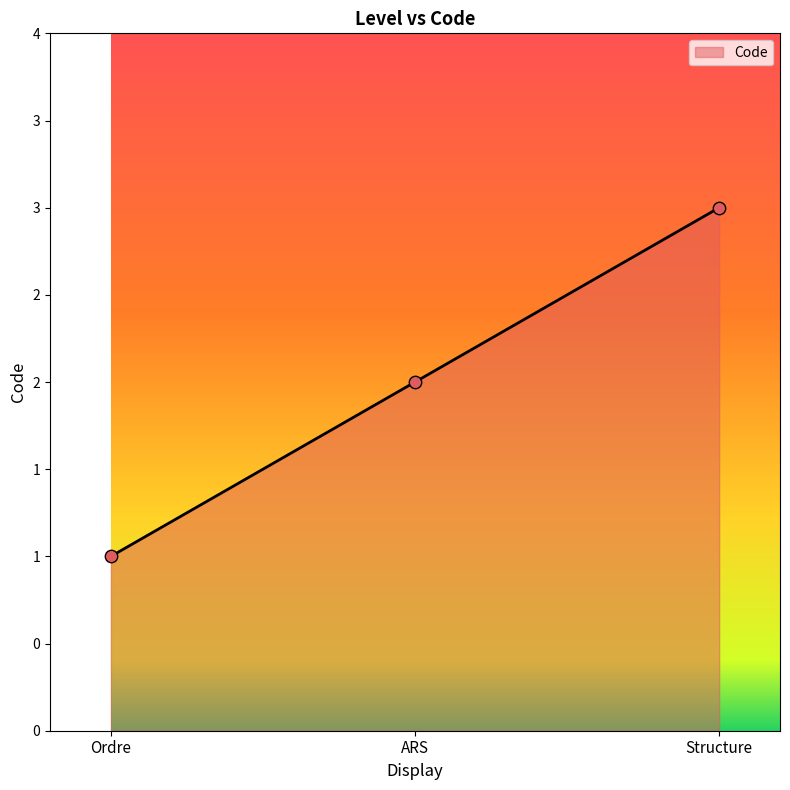

What is the change in value from ARS to Structure?

+1